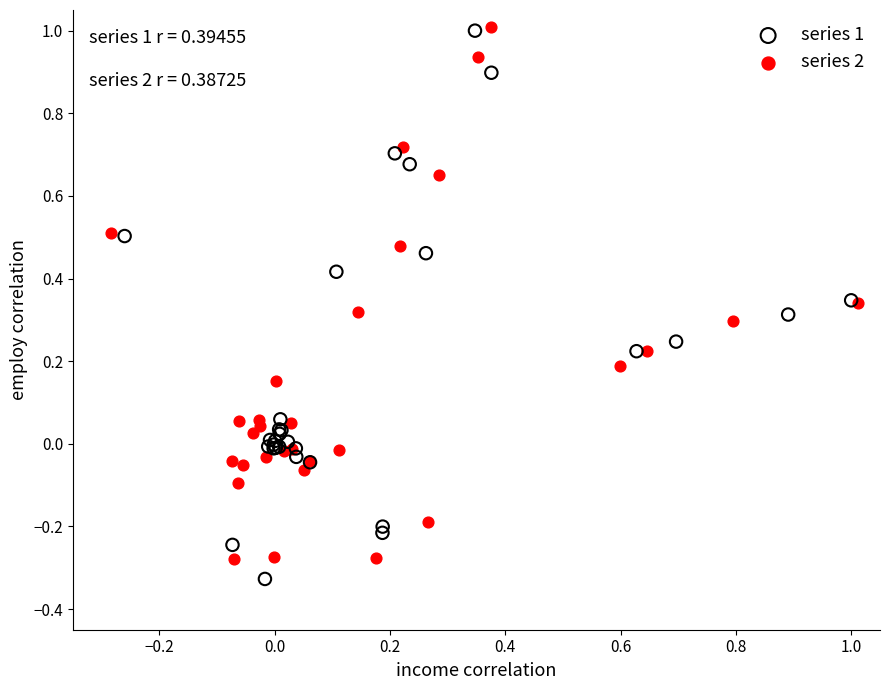

What are all the series names shown in the legend?

series 1, series 2